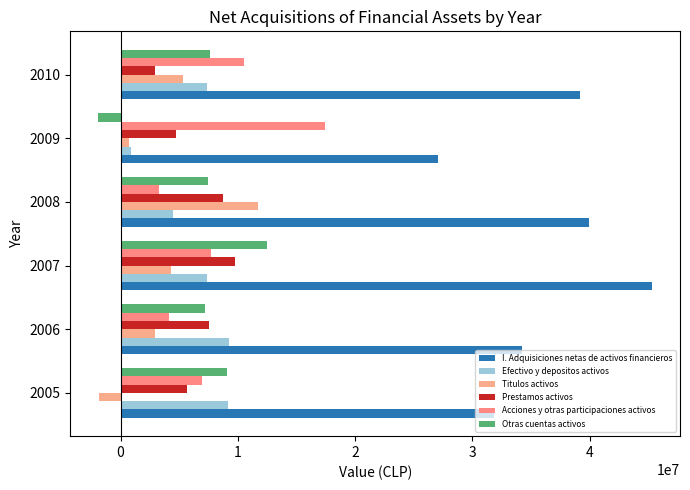

Which category has the highest value in the Otras cuentas activos series?

2007